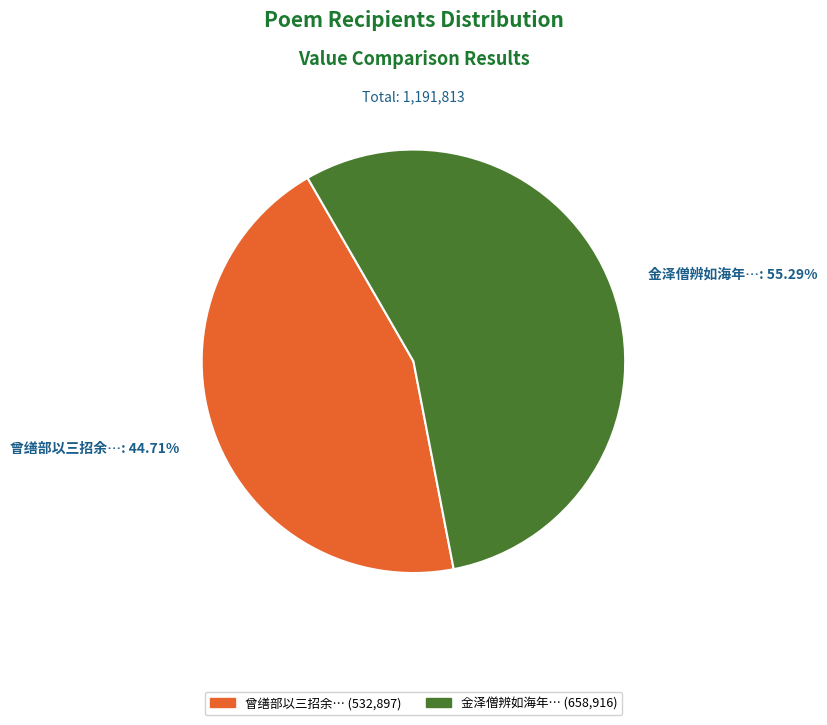

Count the number of slices in the pie.

2